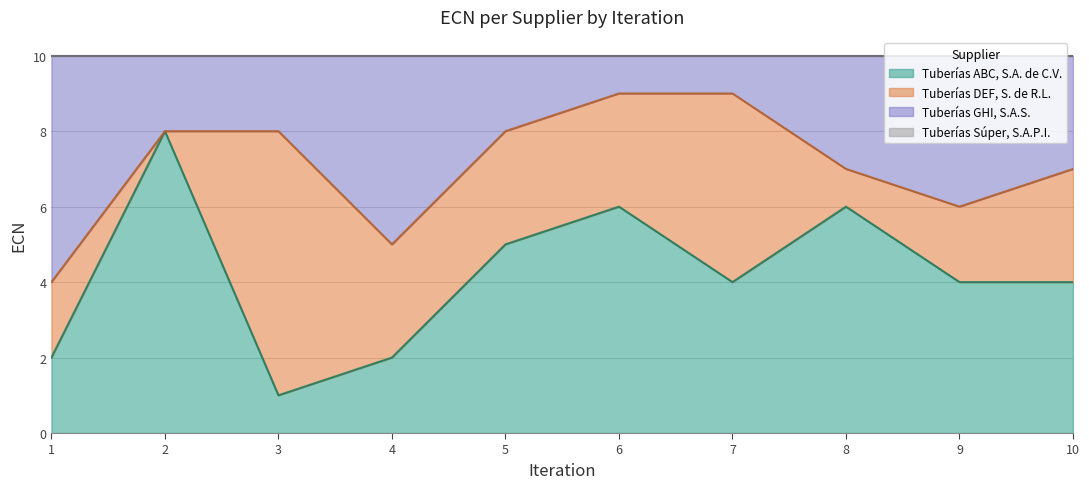

What is the highest value of the Tuberías ABC, S.A. de C.V. series?

8